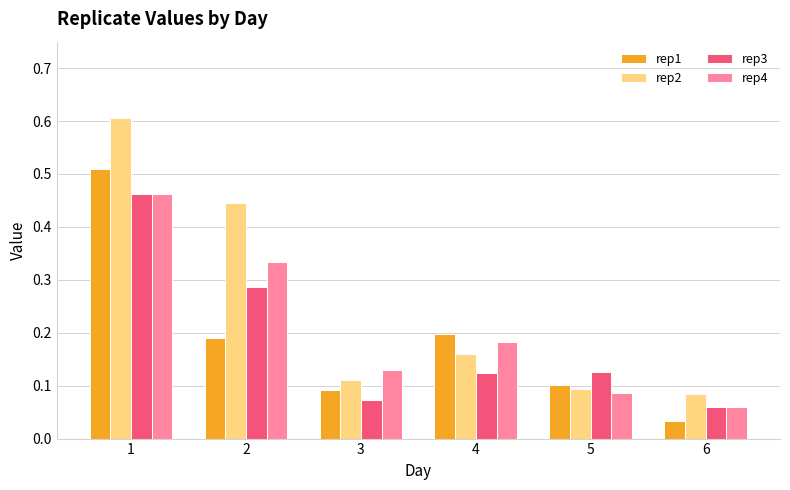

Rank the series at 3 from lowest to highest value.

rep3, rep1, rep2, rep4